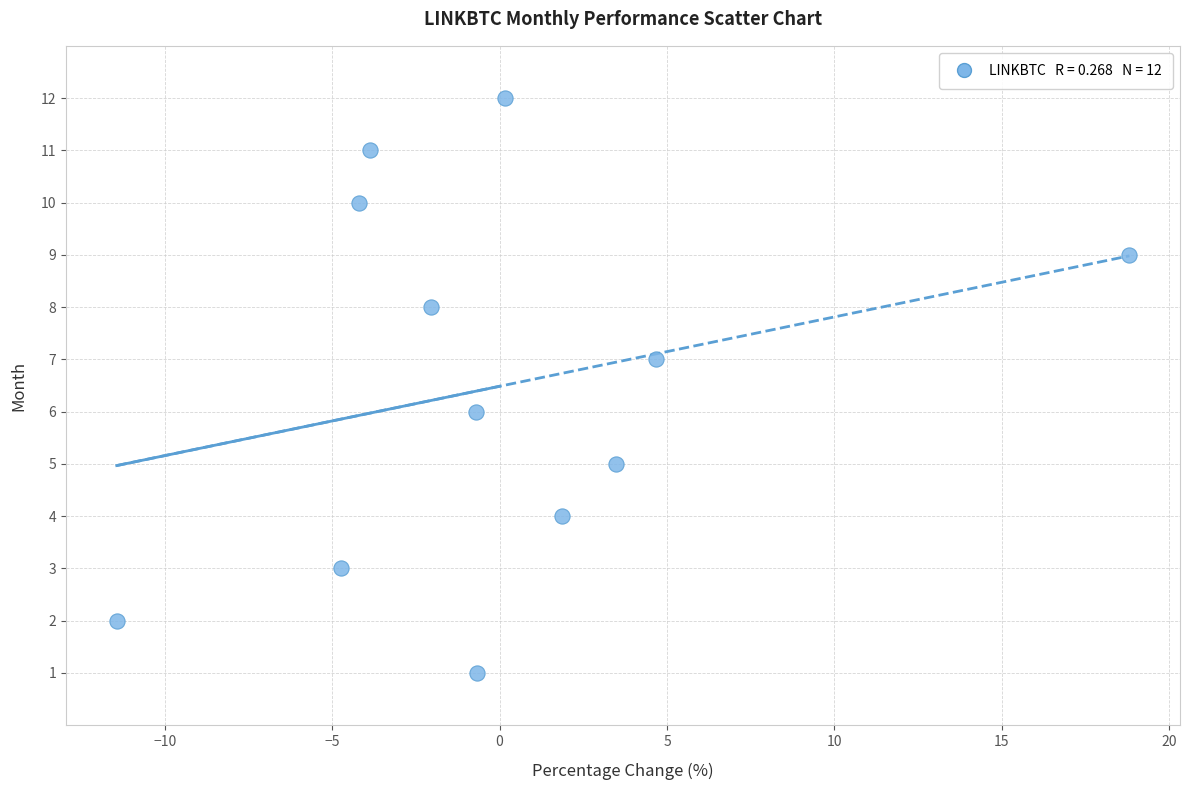

What is the range of Y values (max minus min)?

11